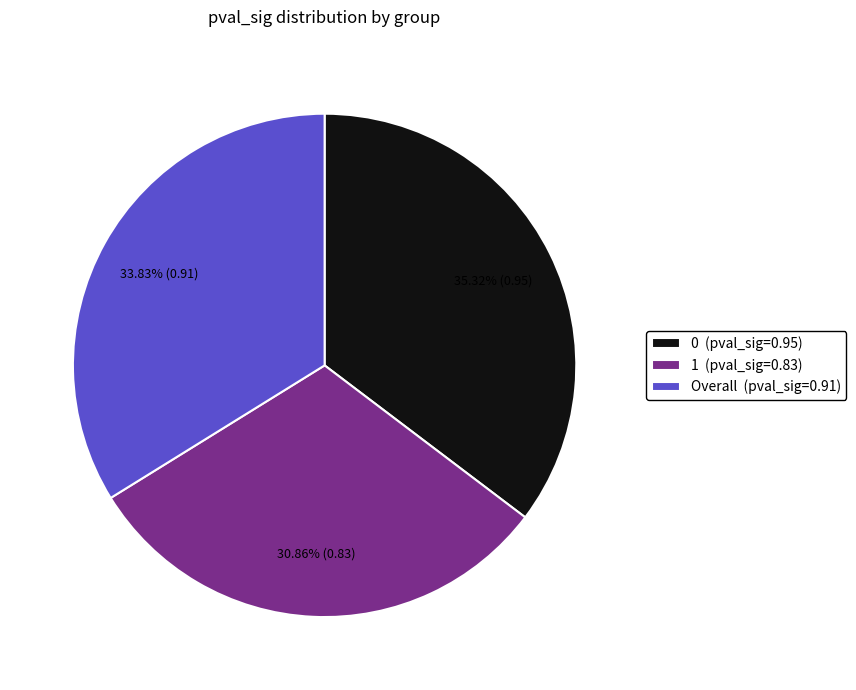

The Overall slice represents 22% of the pie. True or false?

False